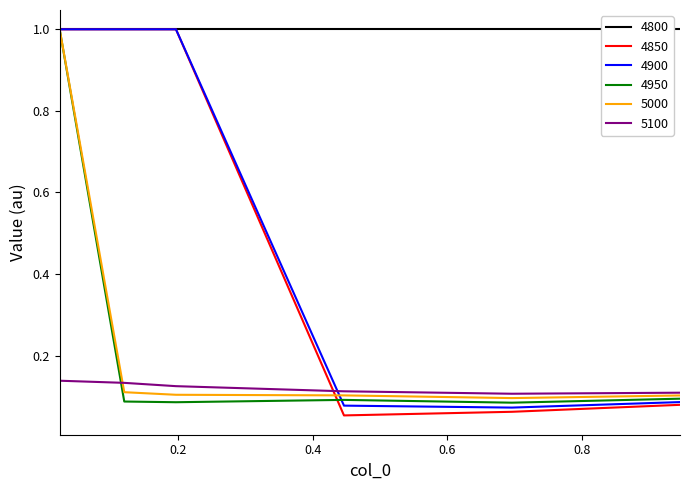

Which series has the widest spread of values?

4850